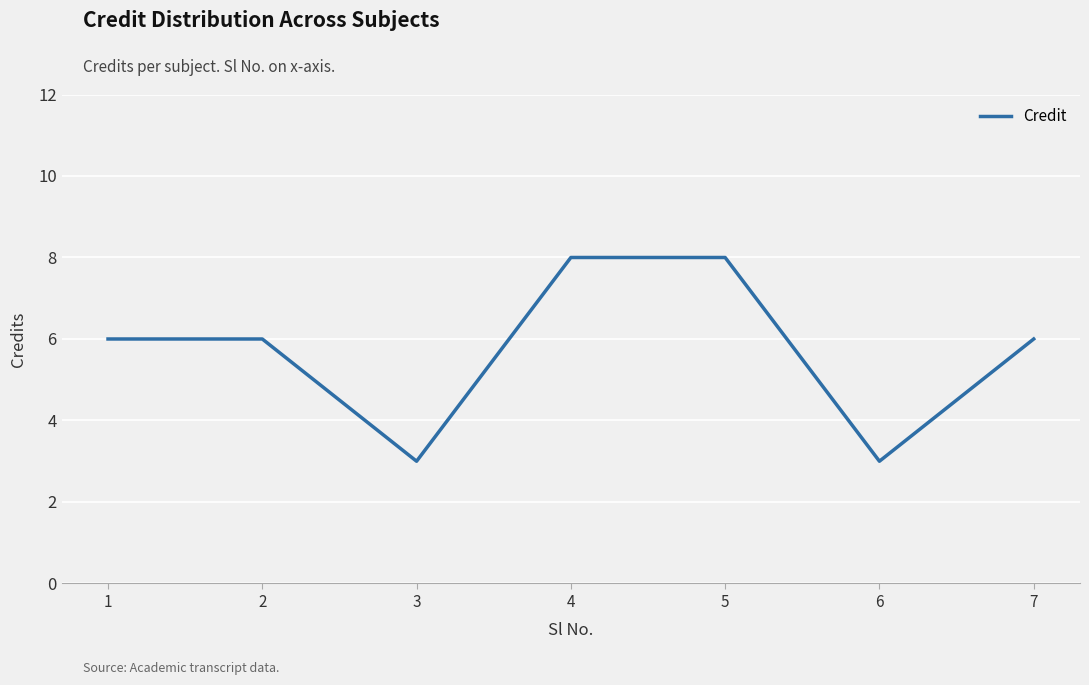

What is the average value?

6